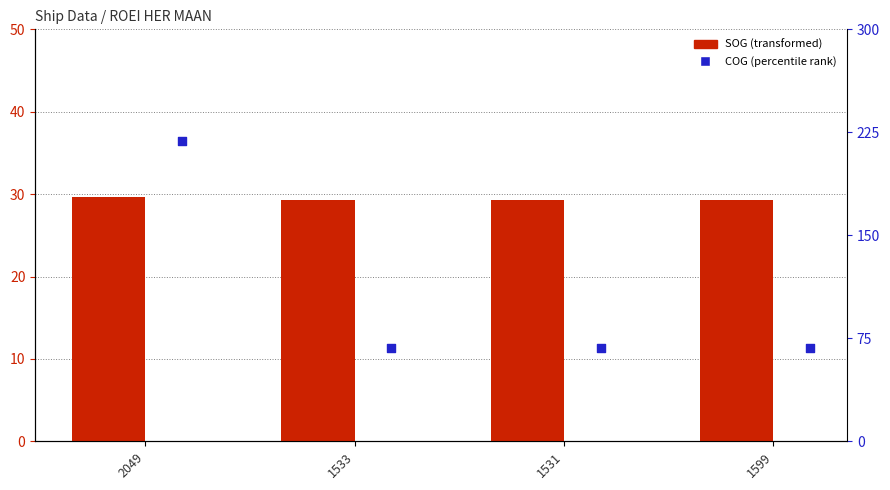

Which series has the largest total across all categories?

COG